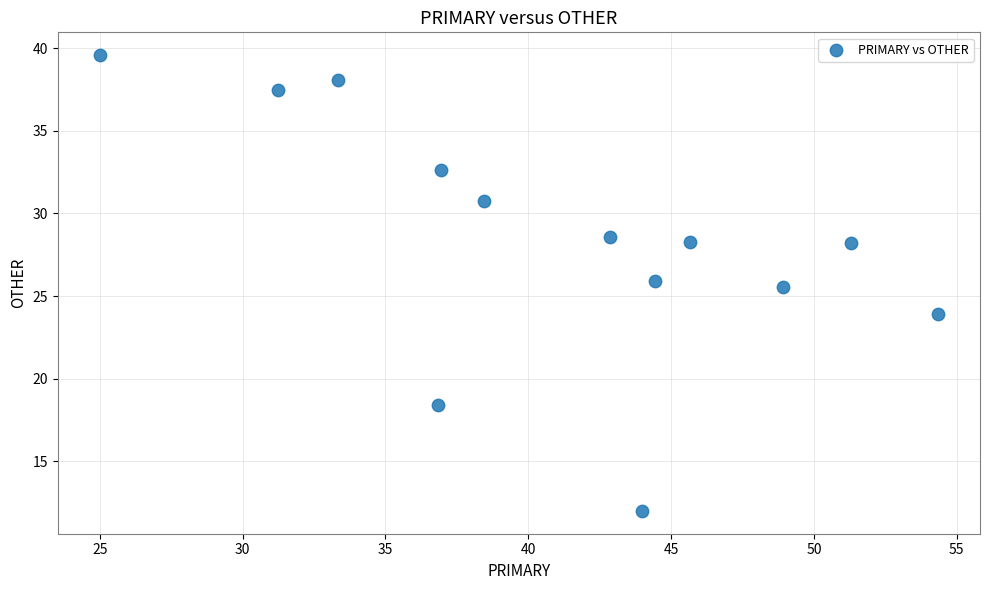

What Y value in the scatter plot is closest to 25?

25.5